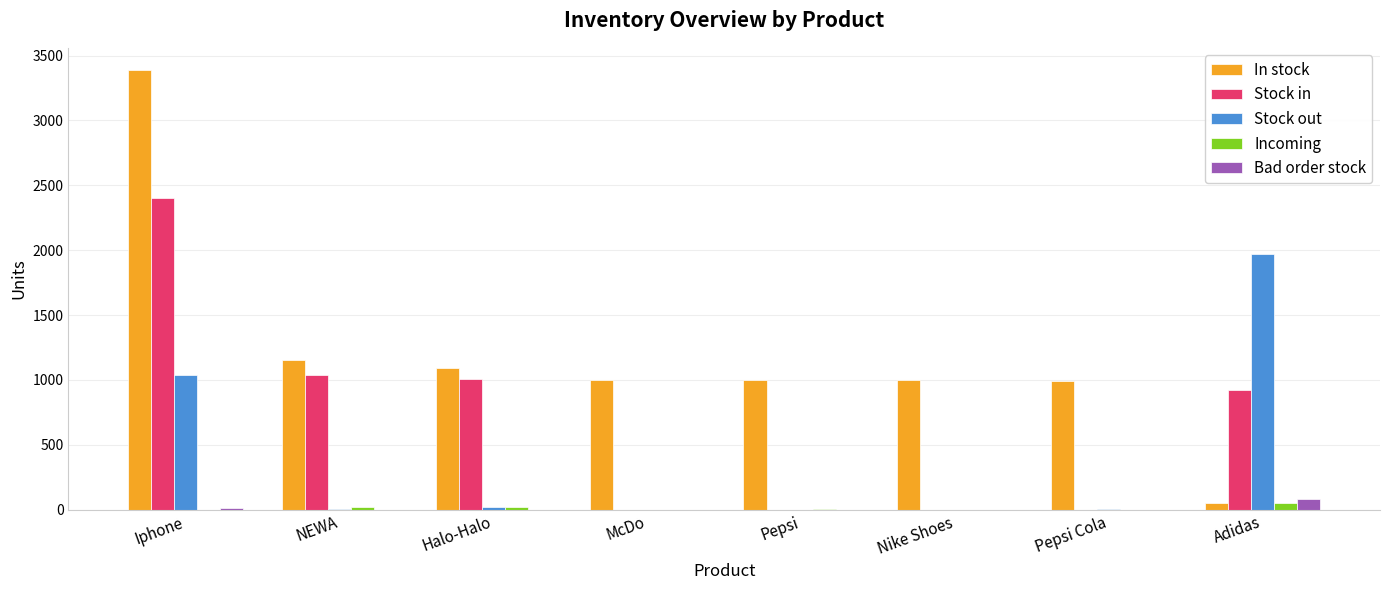

Which series has the largest range (max minus min)?

In stock